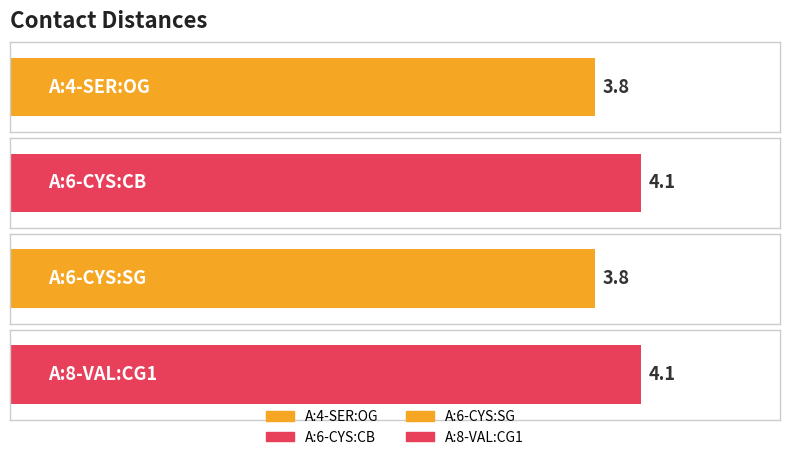

Rank the categories by value from lowest to highest.

A:4-SER:OG, A:6-CYS:SG, A:6-CYS:CB, A:8-VAL:CG1